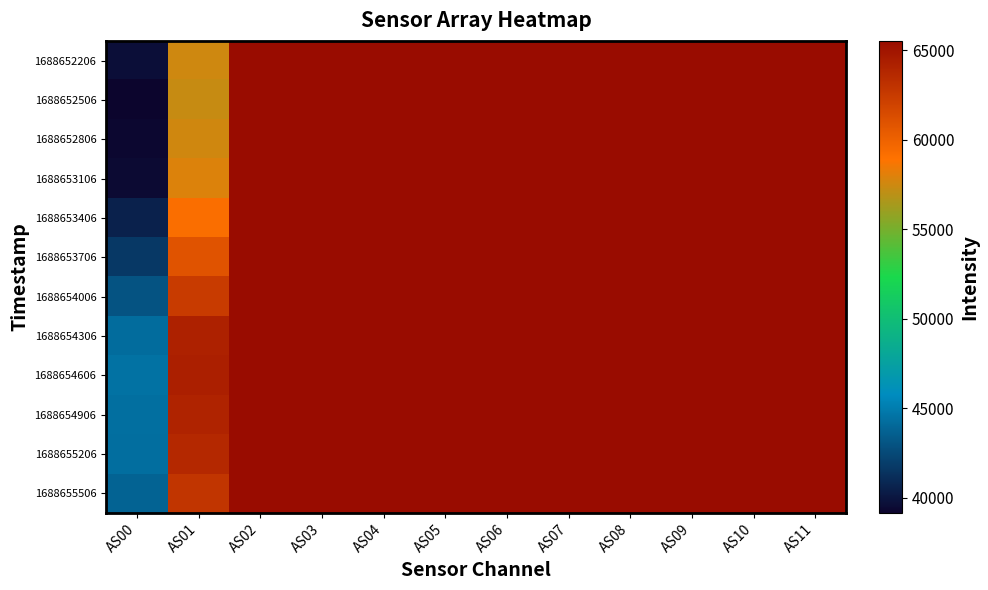

At which category is the sum across all series the highest?

AS02